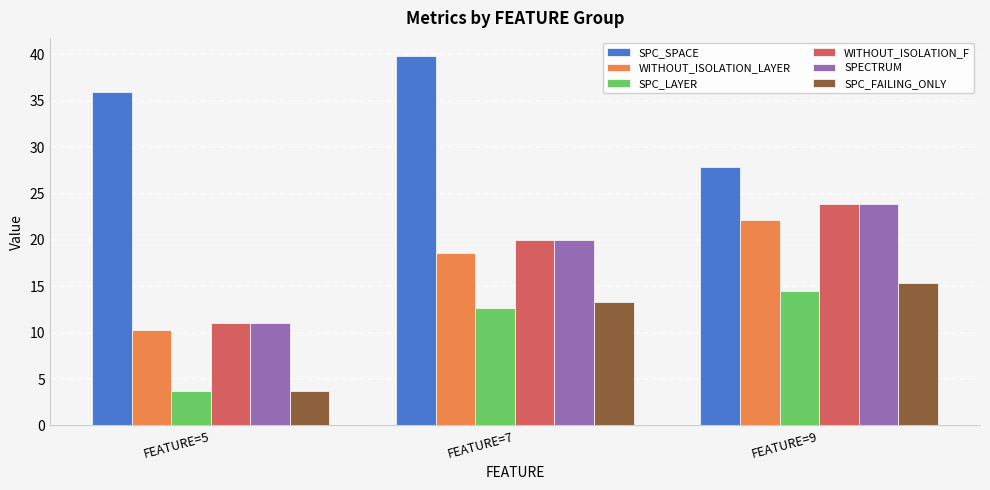

What is the minimum value shown in the chart?

3.8